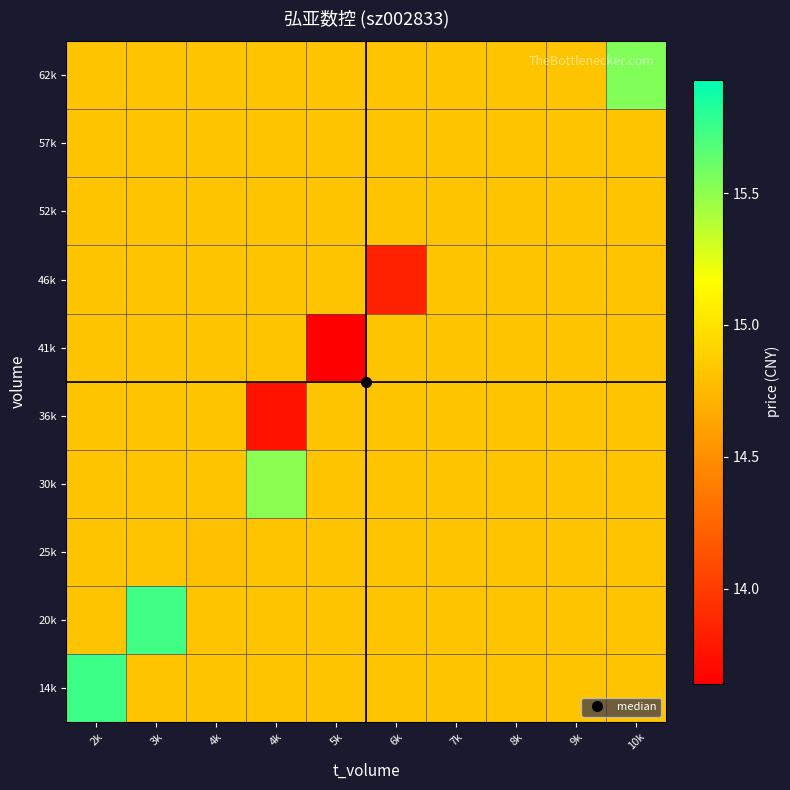

Count the number of categories in the chart.

10